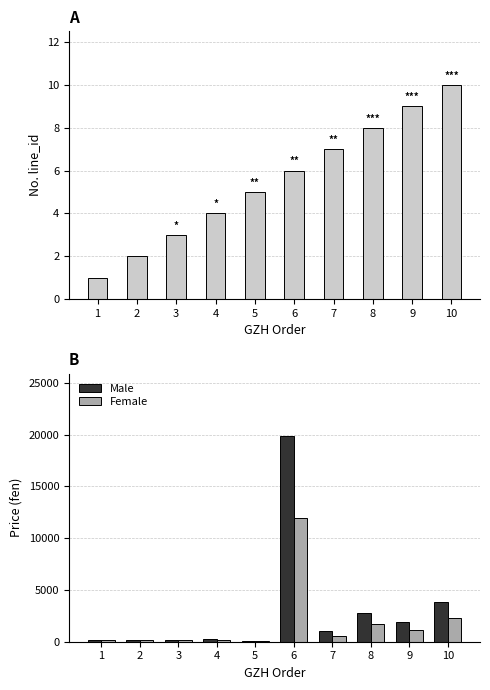

Where does the line_id series first go above 6?

7